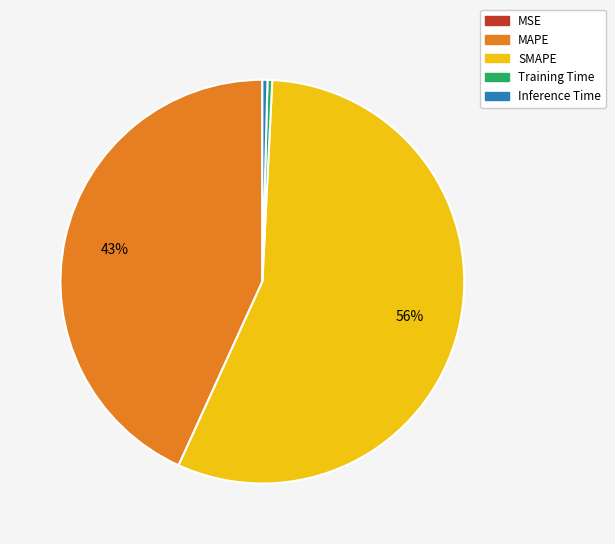

Which slice is the largest?

SMAPE